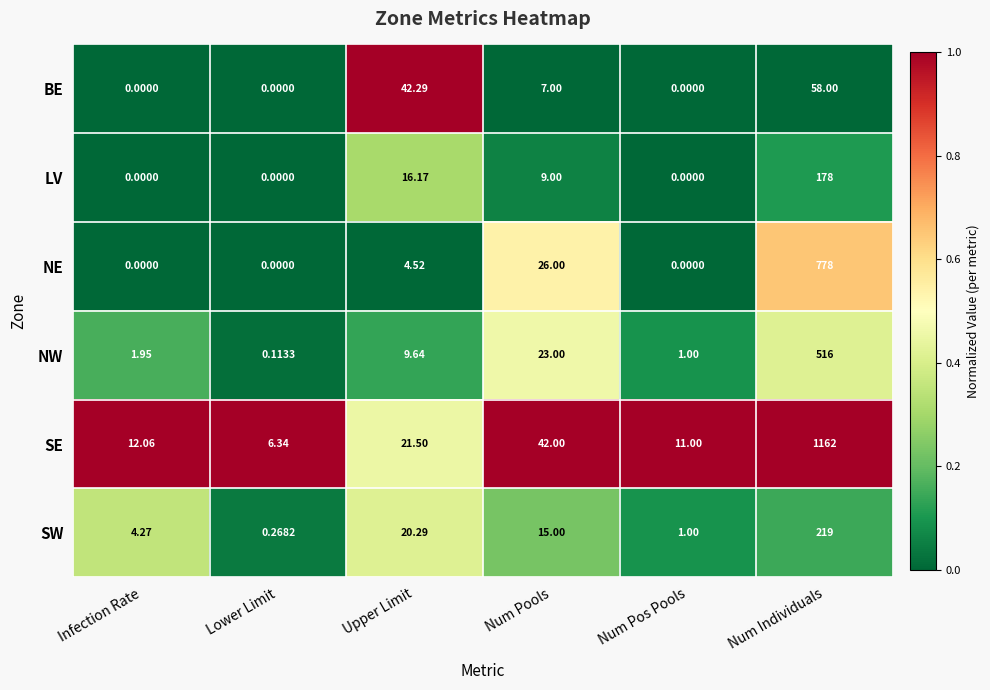

Which series has the largest total across all categories?

SE